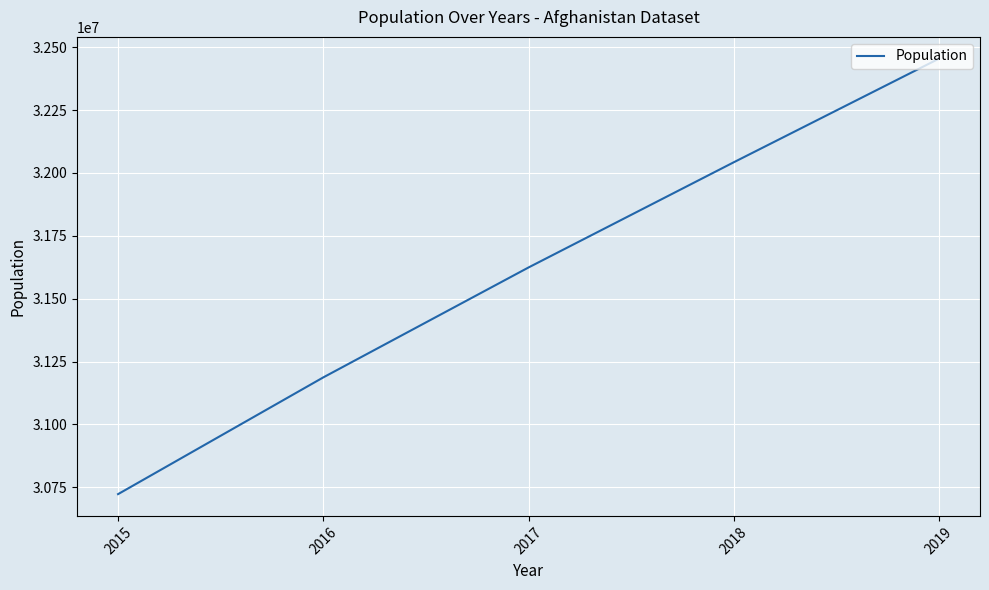

What is the difference between the maximum and minimum values?

1731300